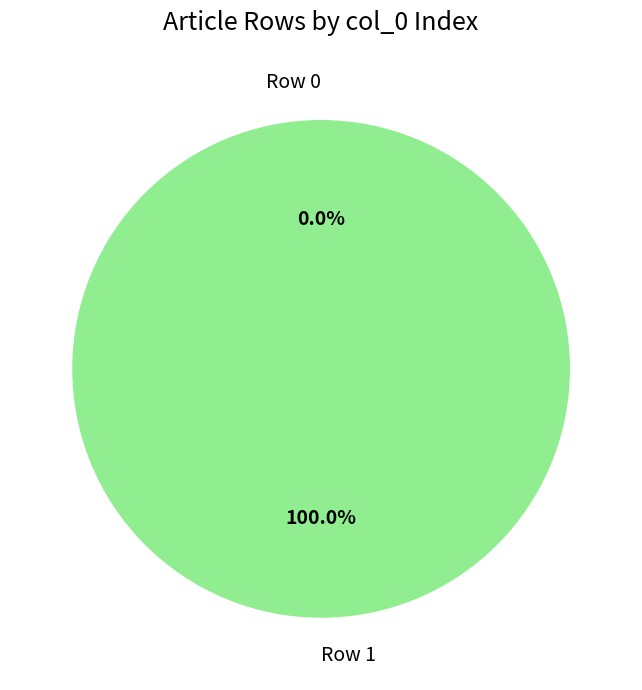

True or false: Row 1 accounts for 90% of the total.

False